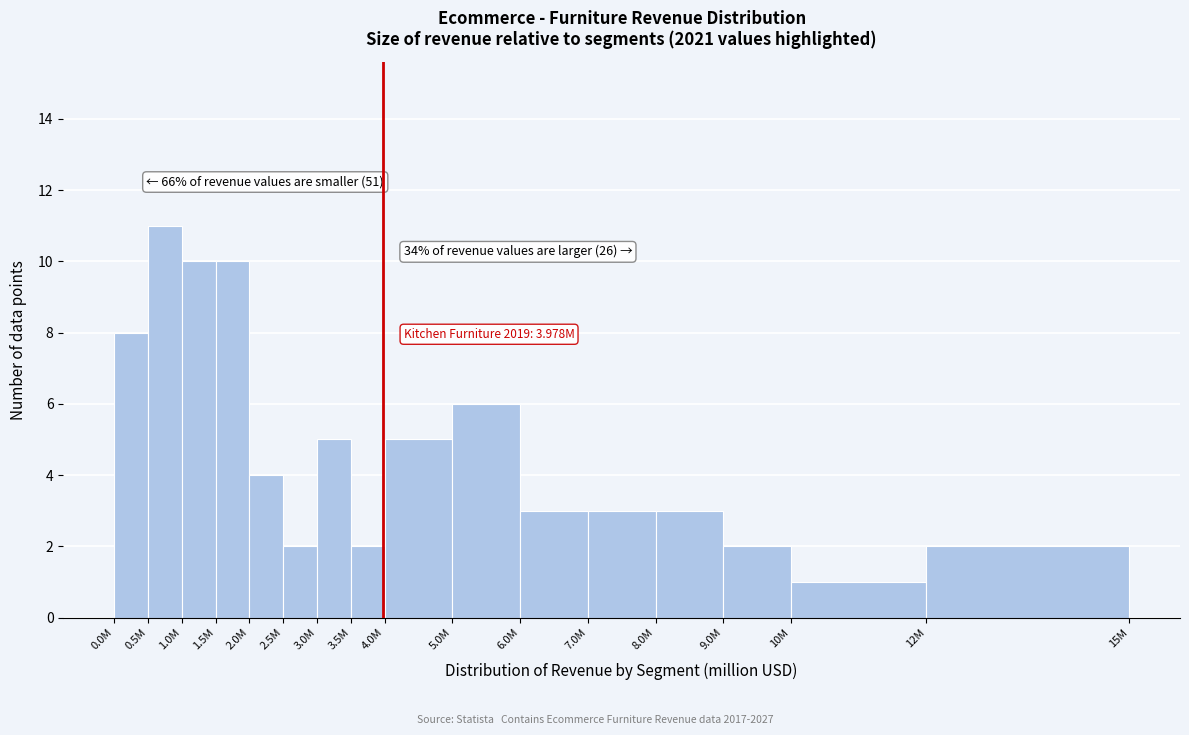

Reading left to right, transcribe all the data shown in this chart.

8	11	10	10	4	2	5	2	5	6	3	3	3	2	1	2